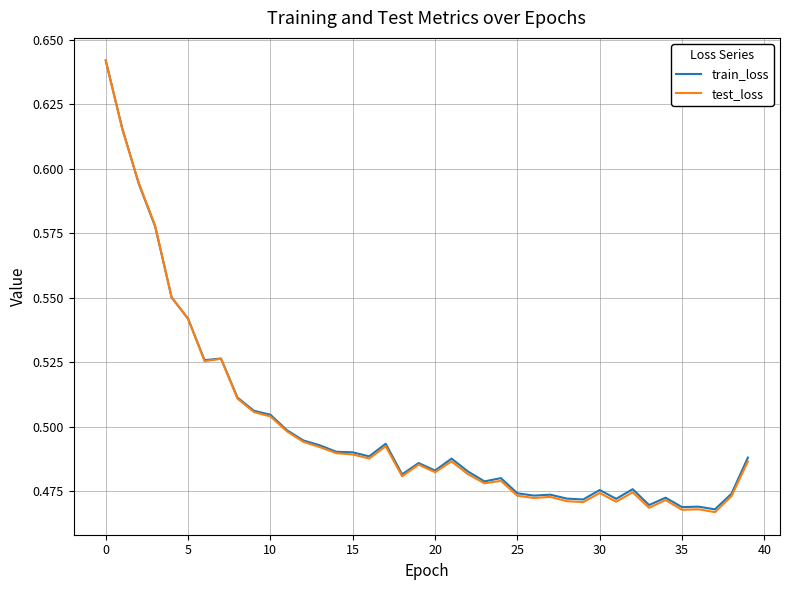

What is the difference between the second highest and minimum values in the test_loss series?

0.1